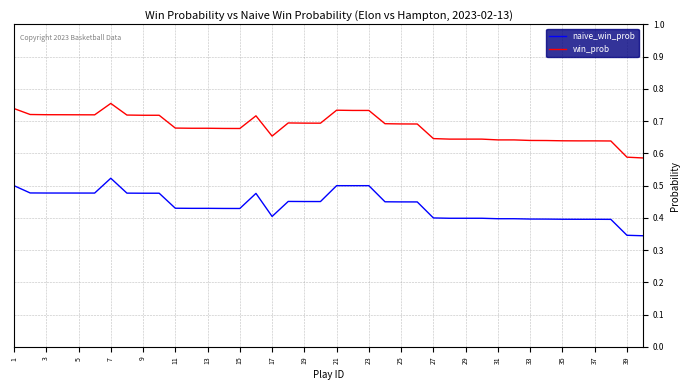

True or false: win_prob and naive_win_prob cross at least once.

False